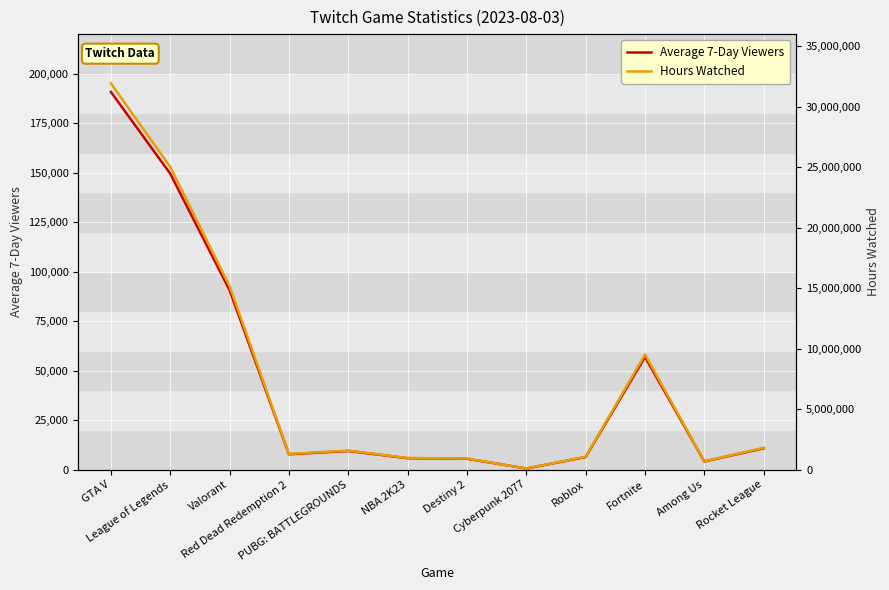

What is the sum of all Average 7-Day Viewers values?

537964